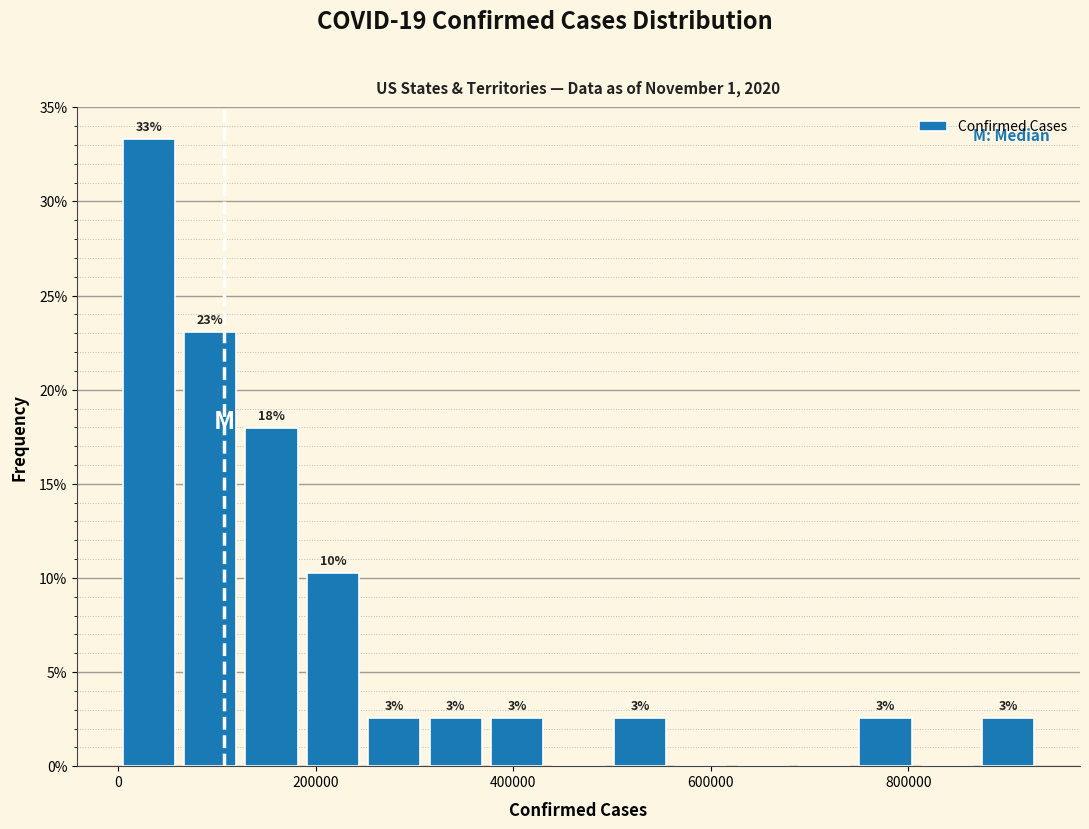

Read against the x-axis, roughly where is the centre of the tallest bar?

40000